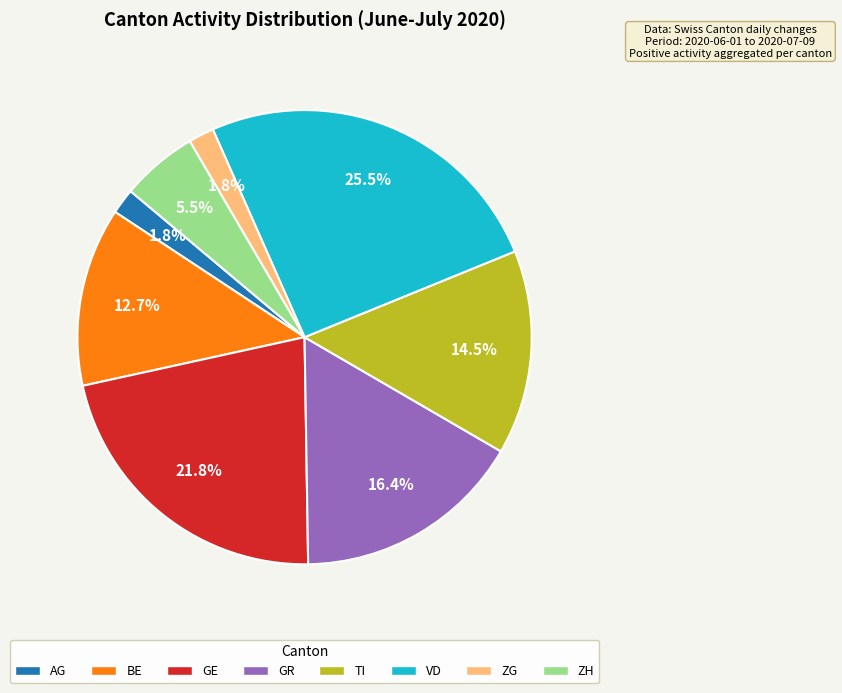

Does any single category account for the majority?

No